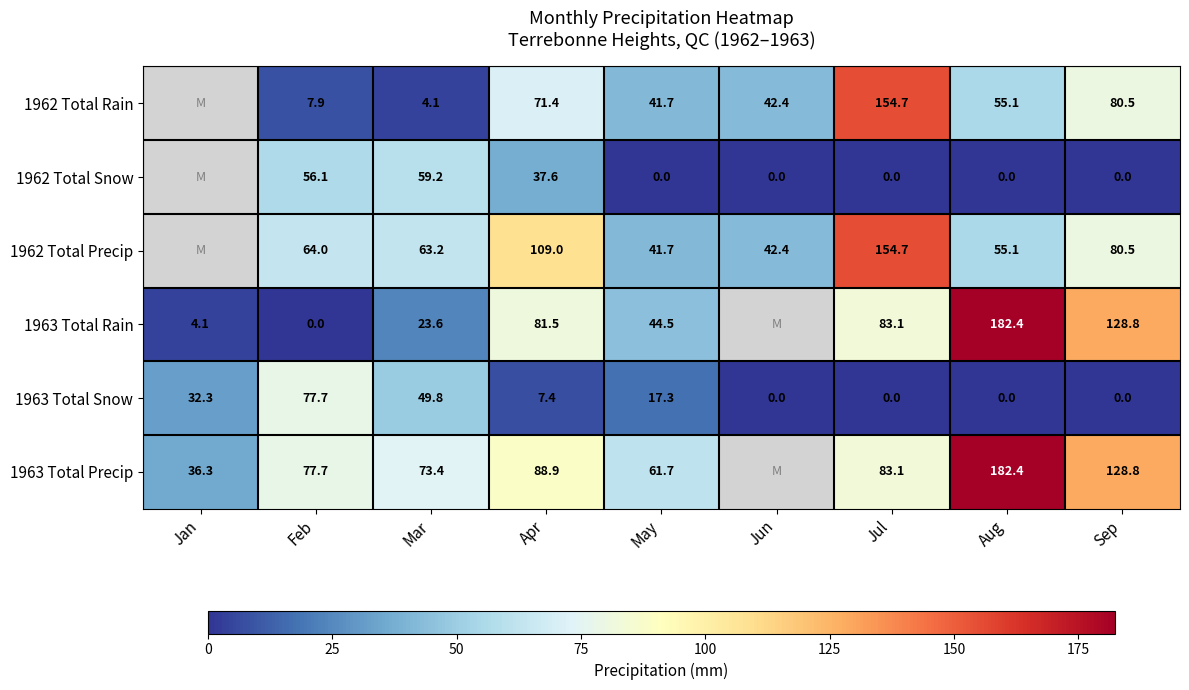

What is the maximum value shown in the chart?

182.4